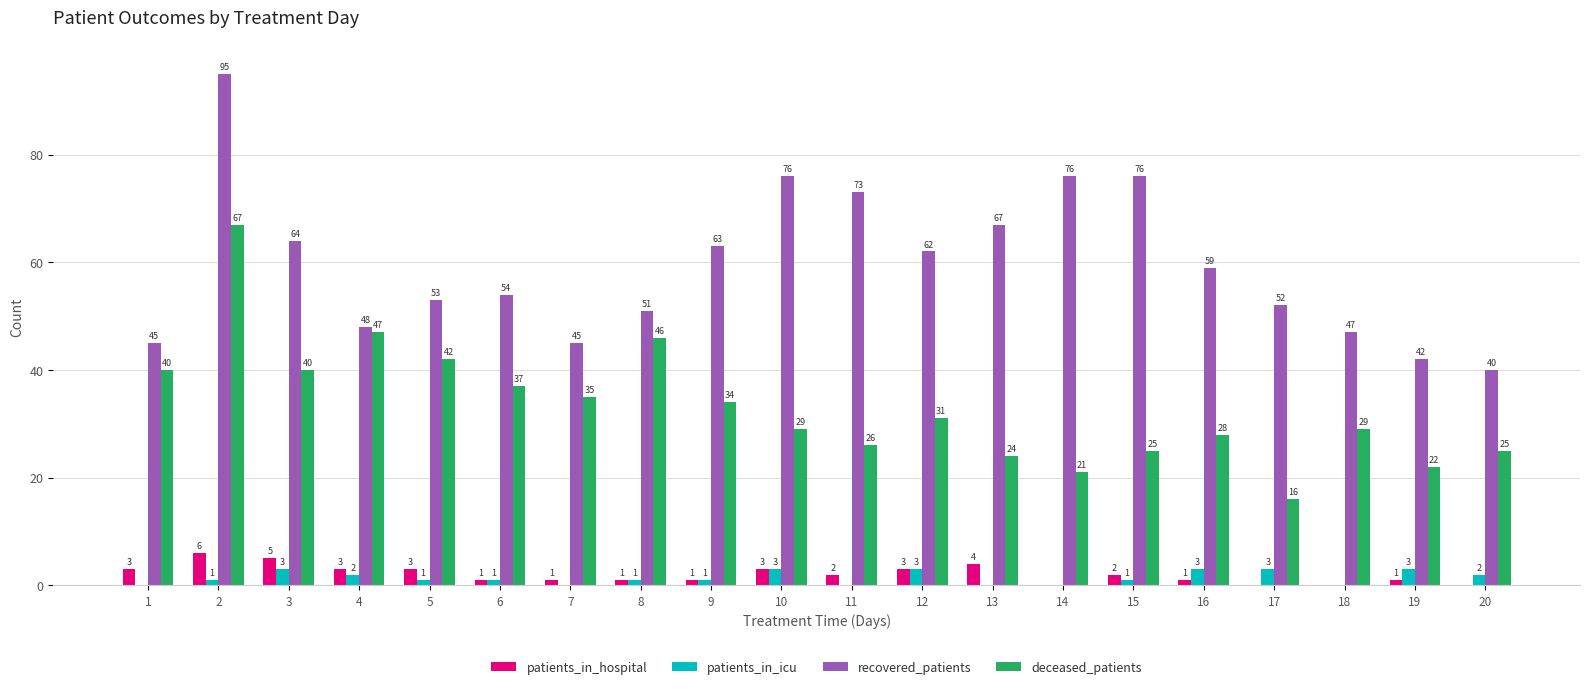

What are all the series names shown in the legend?

patients_in_hospital, patients_in_icu, recovered_patients, deceased_patients